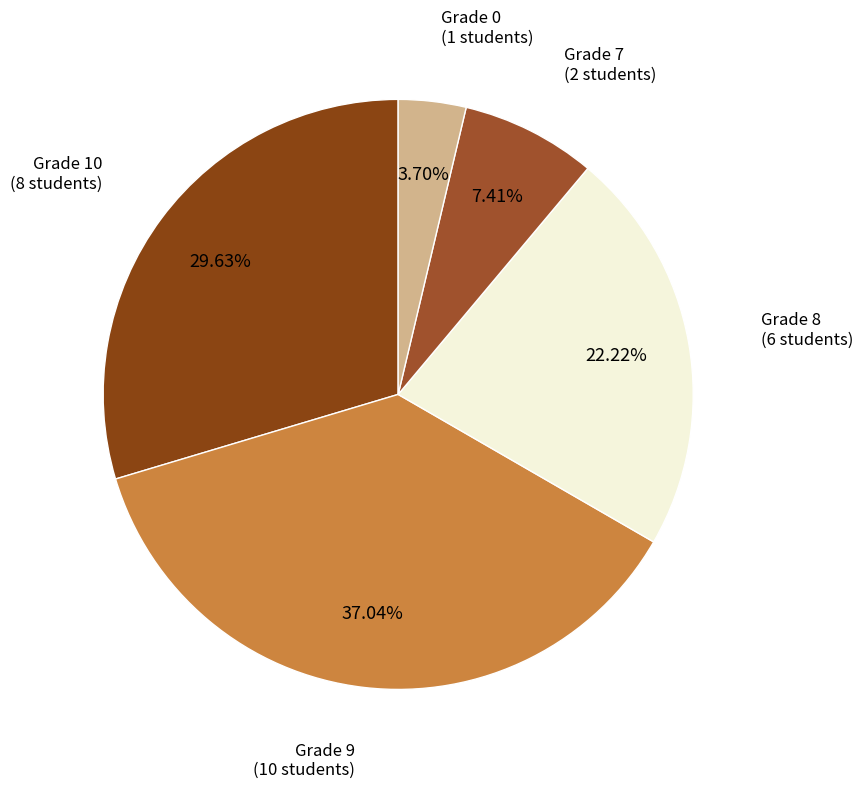

How many segments does this pie chart have?

5